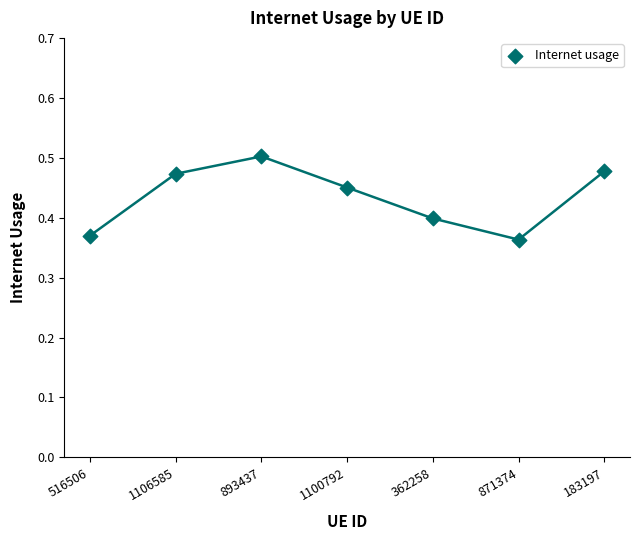

What is the change in value from 1100792 to 362258?

-0.1